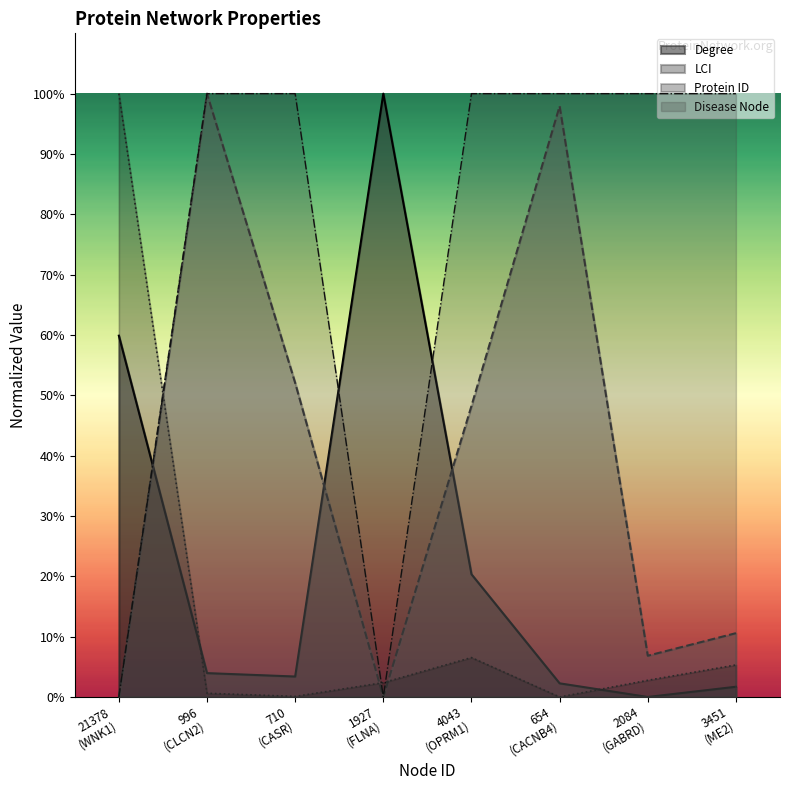

Which series ends up on top after the final intersection of LCI and Degree?

LCI